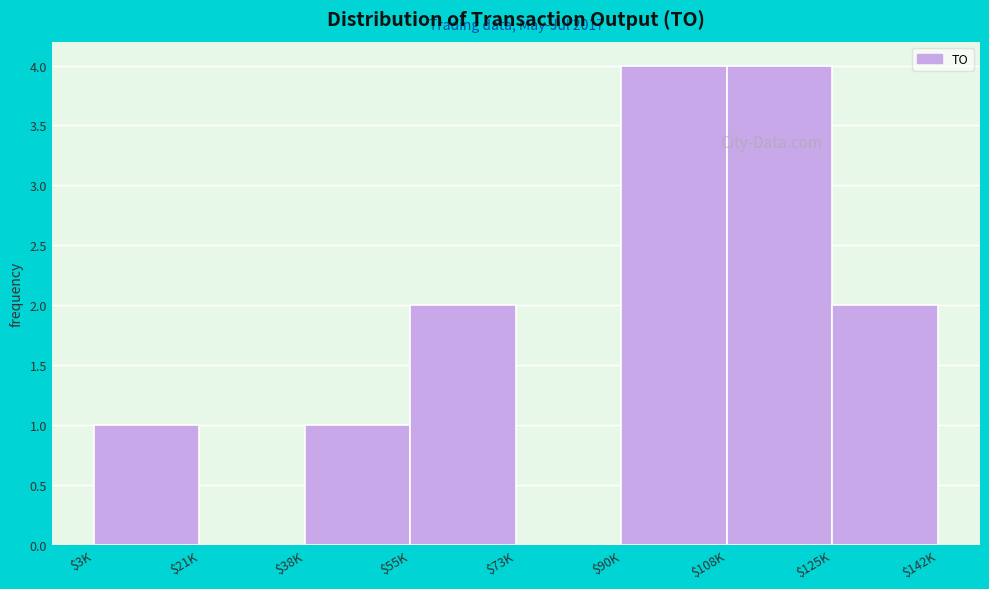

What is the greatest value displayed?

4